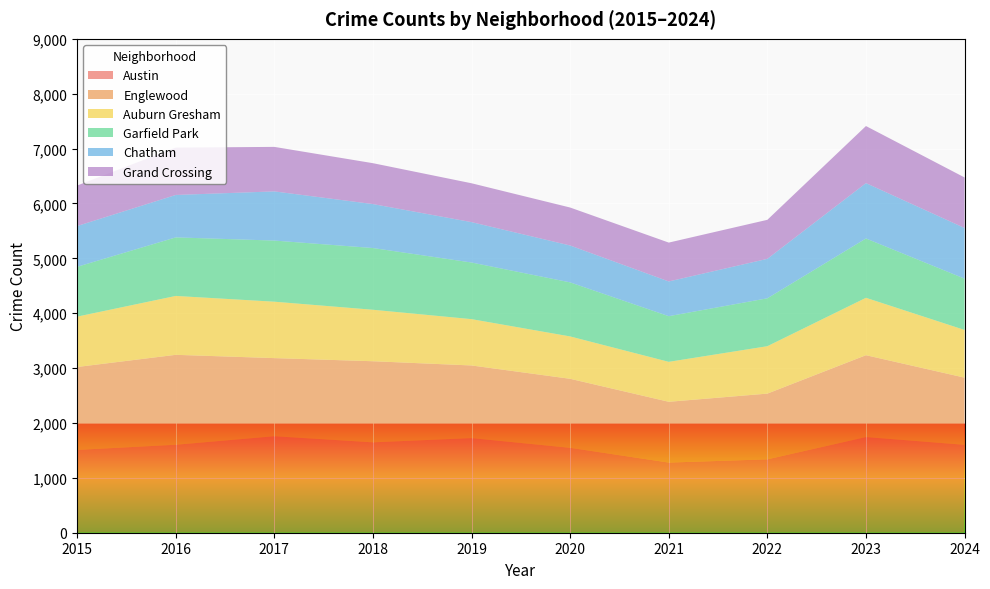

Reading left to right, extract all data points from this chart.

Austin: 1509	1603	1758	1647	1724	1547	1278	1337	1743	1602
Englewood: 1511	1639	1424	1478	1324	1258	1108	1198	1492	1224
Auburn Gresham: 918	1073	1028	938	844	772	728	864	1046	869
Garfield Park: 908	1067	1114	1125	1032	985	832	873	1081	935
Chatham: 743	773	896	801	736	672	633	719	1009	923
Grand Crossing: 738	863	811	745	708	692	708	711	1040	921